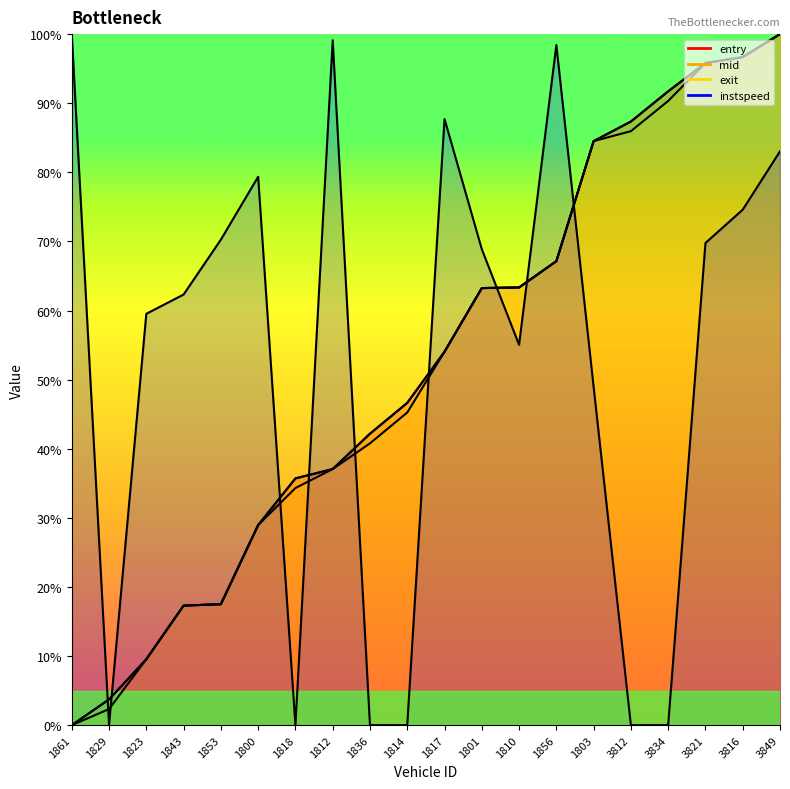

Reading left to right, extract all data points from this chart.

entry: 0.0	3.7	9.5	17.3	17.5	29.0	35.7	37.1	42.2	46.6	54.0	63.2	63.3	67.1	84.5	87.3	91.7	95.8	96.7	100.0
mid: 0.0	3.7	9.5	17.3	17.5	29.0	35.7	37.1	42.2	46.6	54.0	63.2	63.3	67.1	84.5	87.3	91.7	95.8	96.7	100.0
exit: 0.0	2.3	9.5	17.3	17.5	29.0	34.3	37.1	40.8	45.2	54.0	63.2	63.3	67.1	84.5	86.0	90.3	95.8	96.7	100.0
instspeed: 100.0	0.0	59.5	62.3	70.3	79.4	0.0	99.1	0.0	0.0	87.7	68.9	55.0	98.4	48.9	0.0	0.0	69.8	74.6	83.0